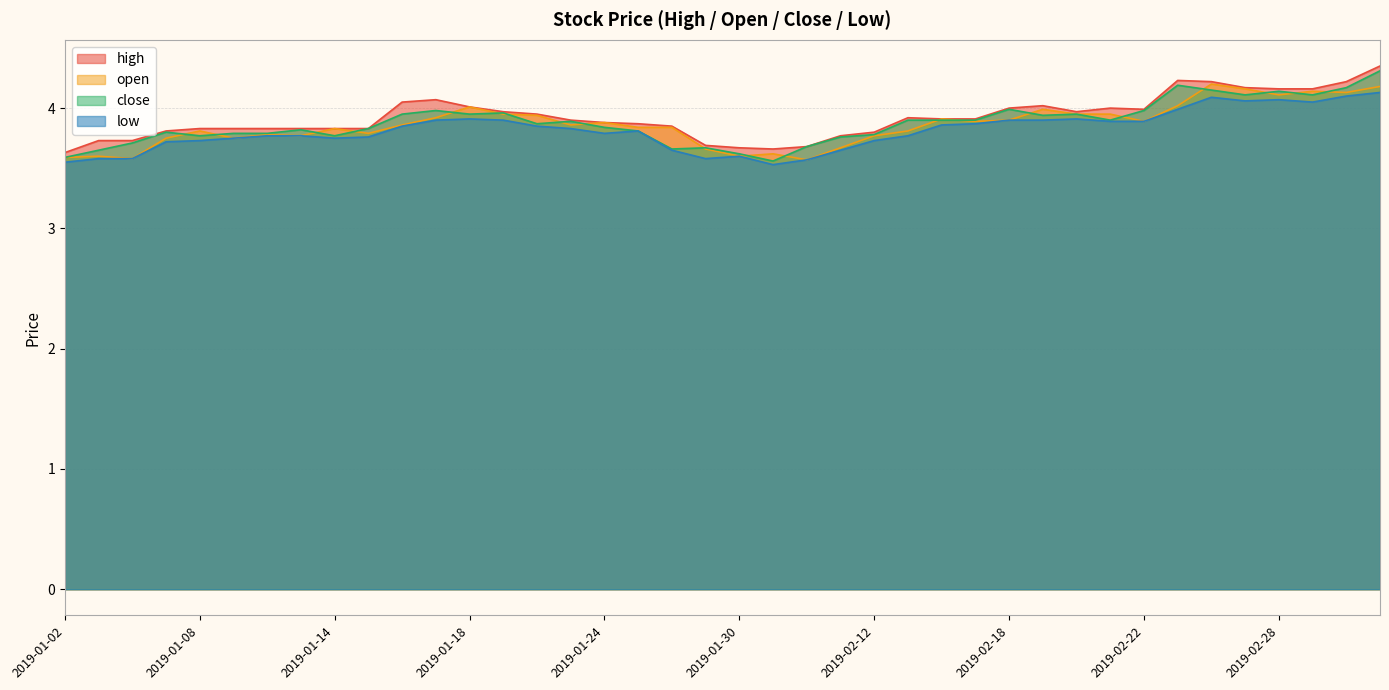

Which series has the widest spread of values?

close